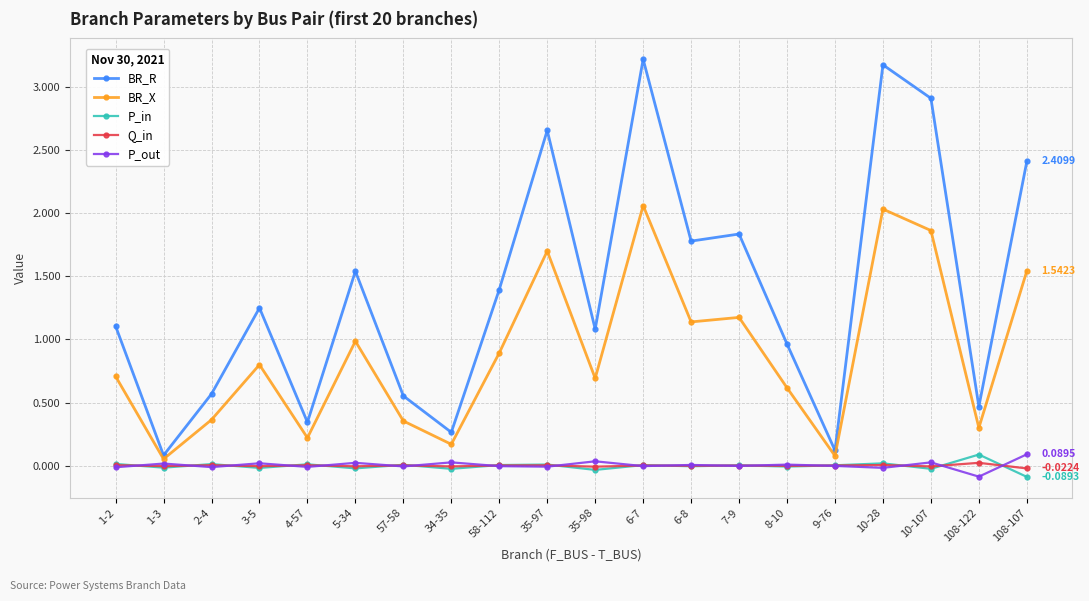

What is the total value across all series at 7-9?

3.0